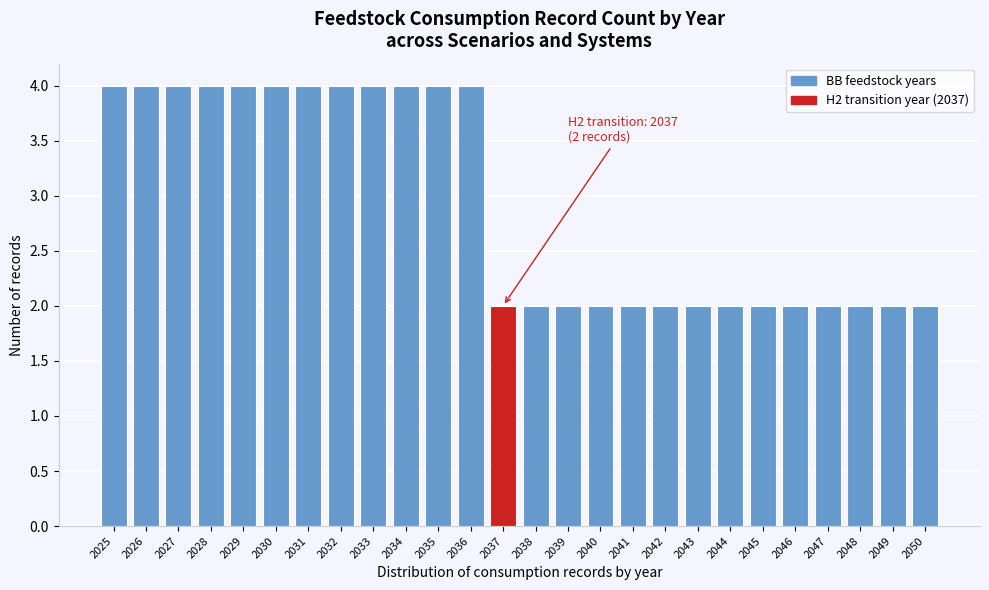

Reading left to right, list all the values displayed in this chart.

4	4	4	4	4	4	4	4	4	4	4	4	2	2	2	2	2	2	2	2	2	2	2	2	2	2